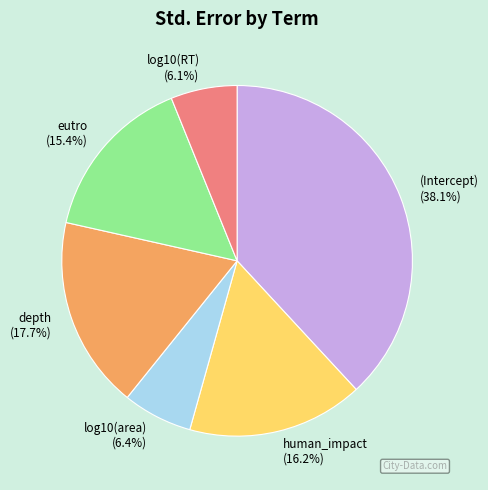

To the nearest percent, what is the difference between the human_impact and eutro slice percentages?

1%